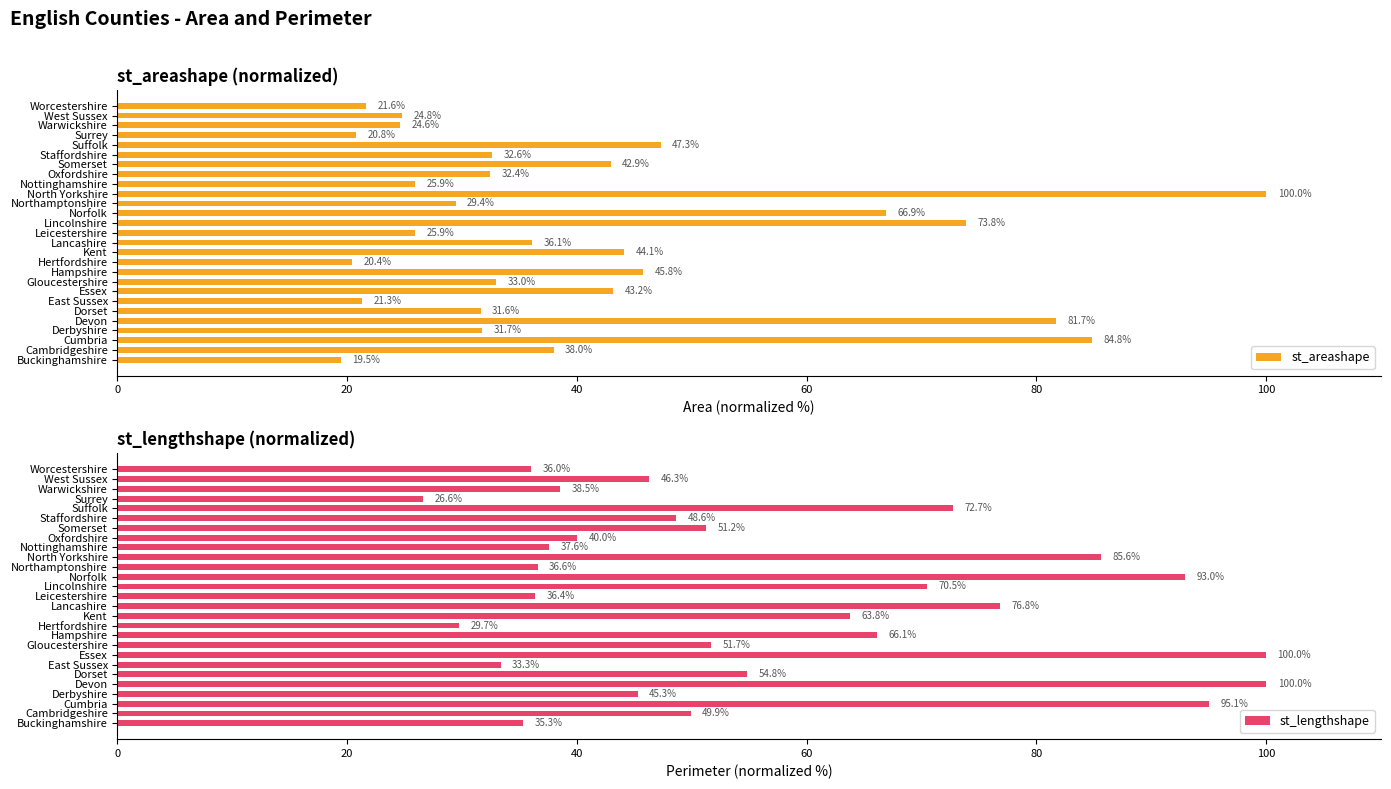

The st_lengthshape series shows 40.0 at Oxfordshire. True or false?

True